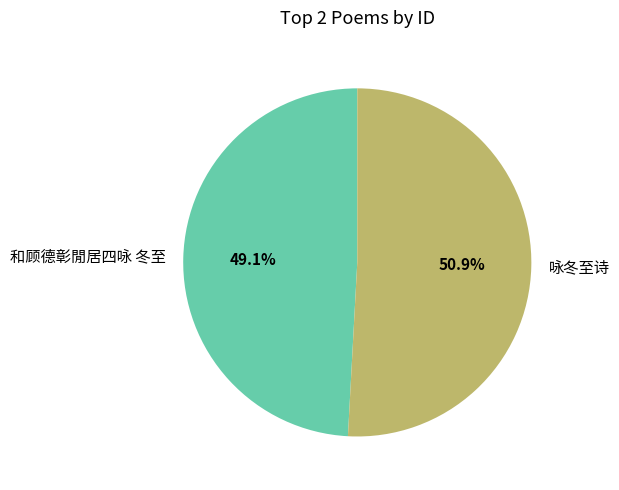

Which slice is the largest?

咏冬至诗